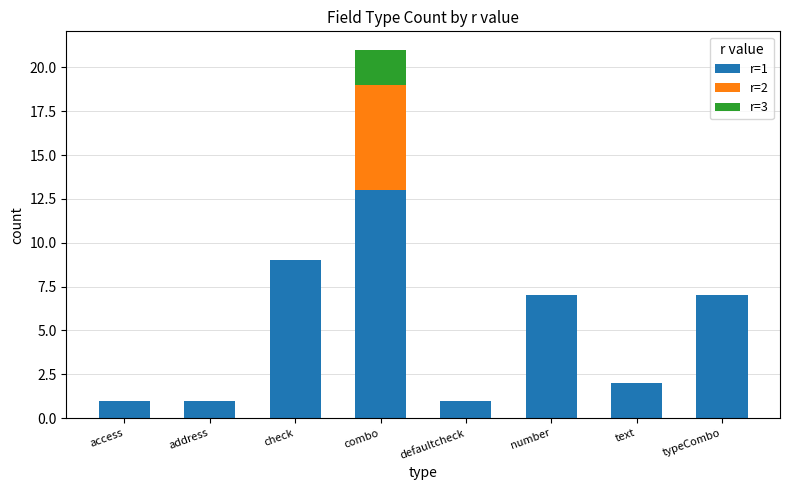

At which label does r=1 reach its peak?

combo